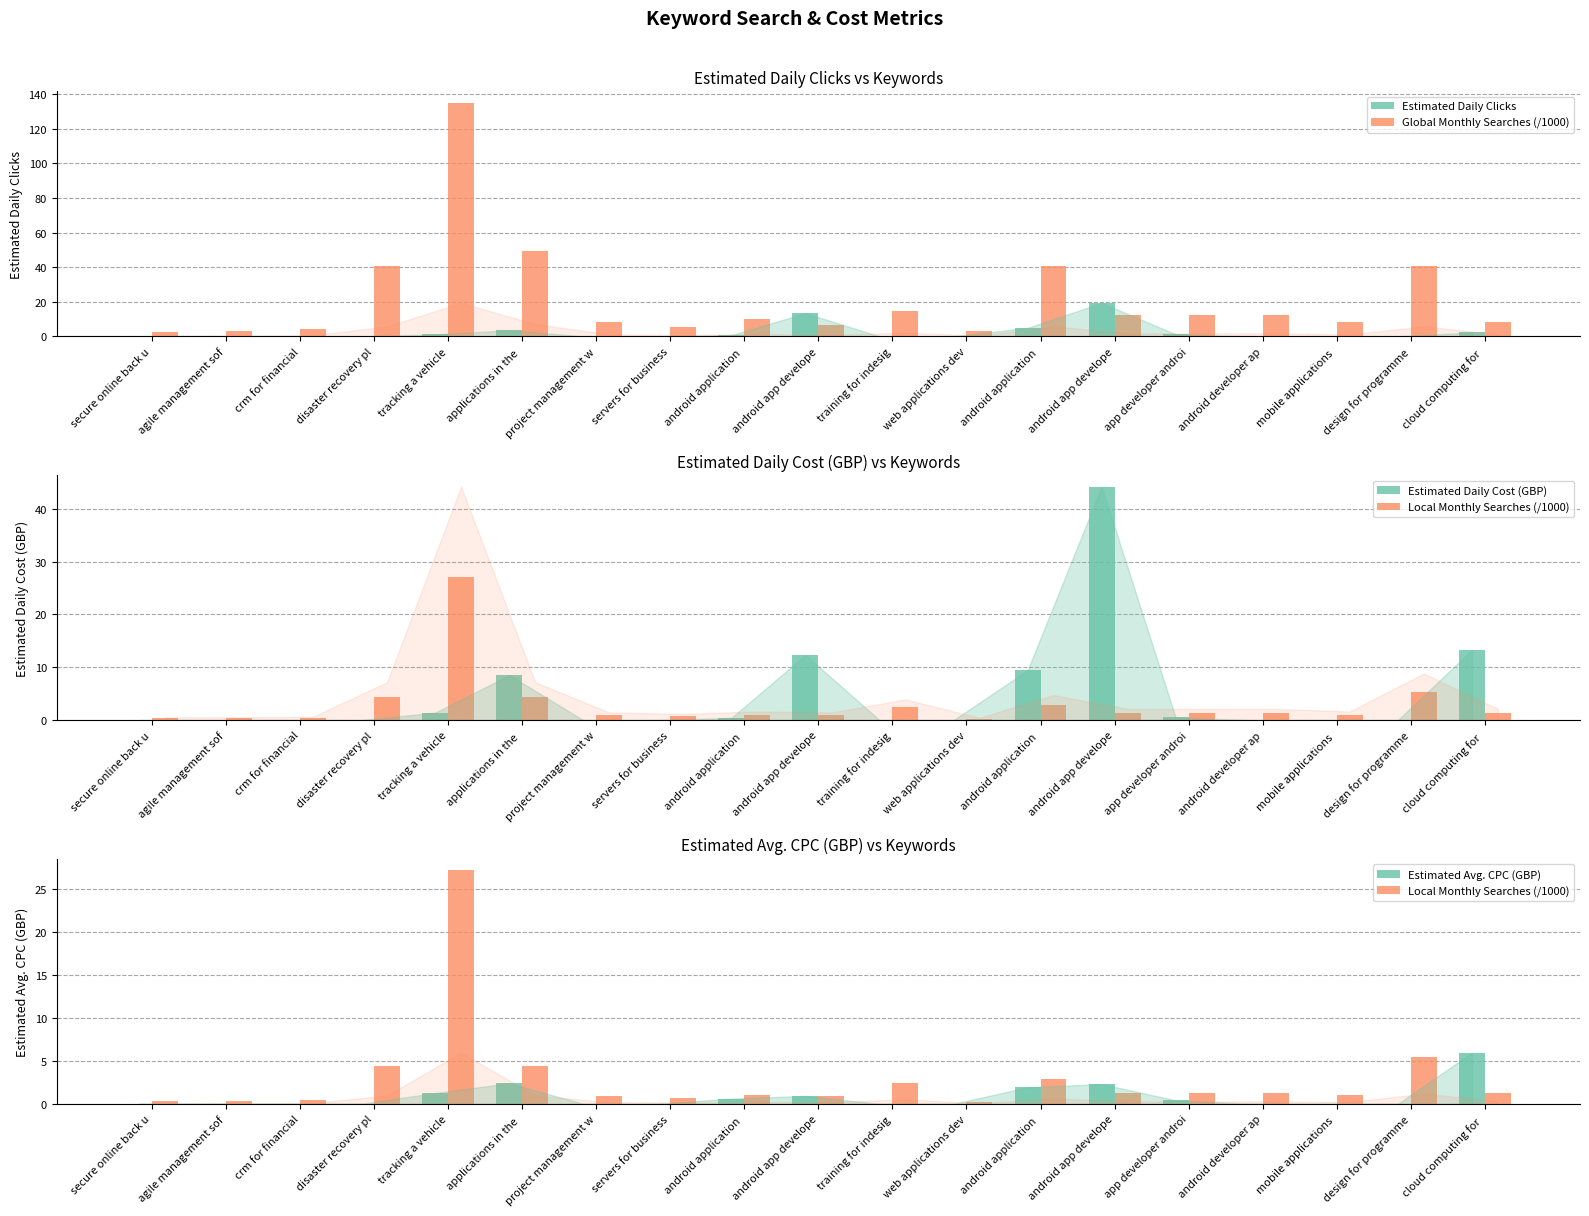

The value of Estimated Avg. CPC (GBP) at mobile applications  is 0.0. True or false?

True